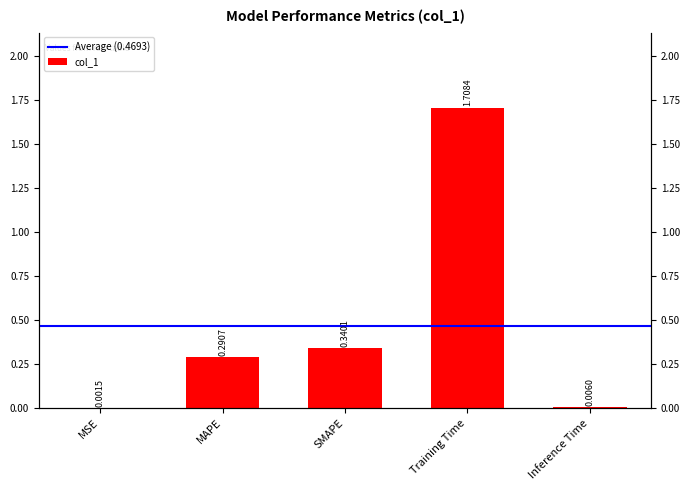

Is it true that the value at Training Time is 1.7?

True